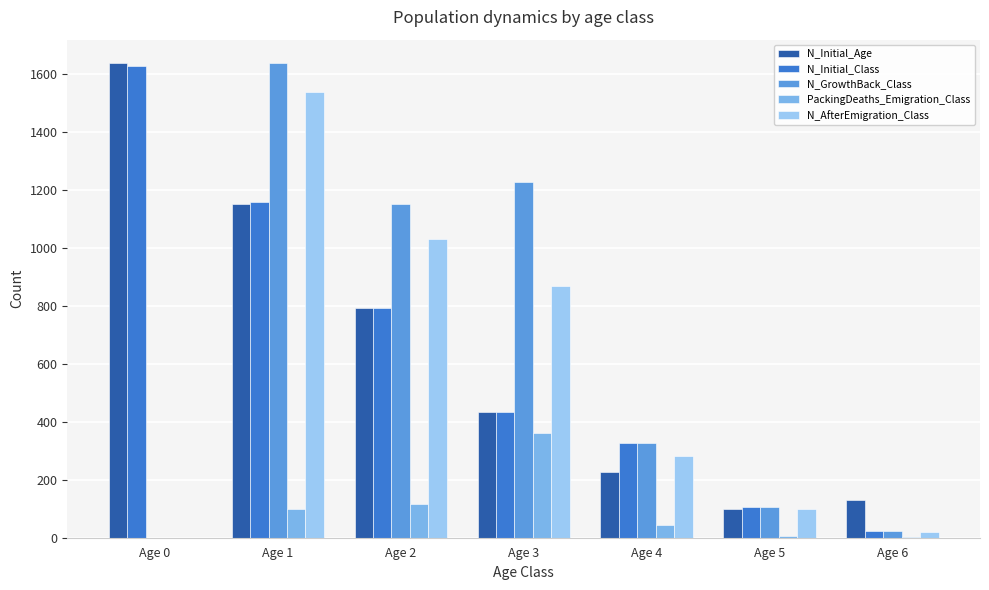

How many groups of bars are there?

7